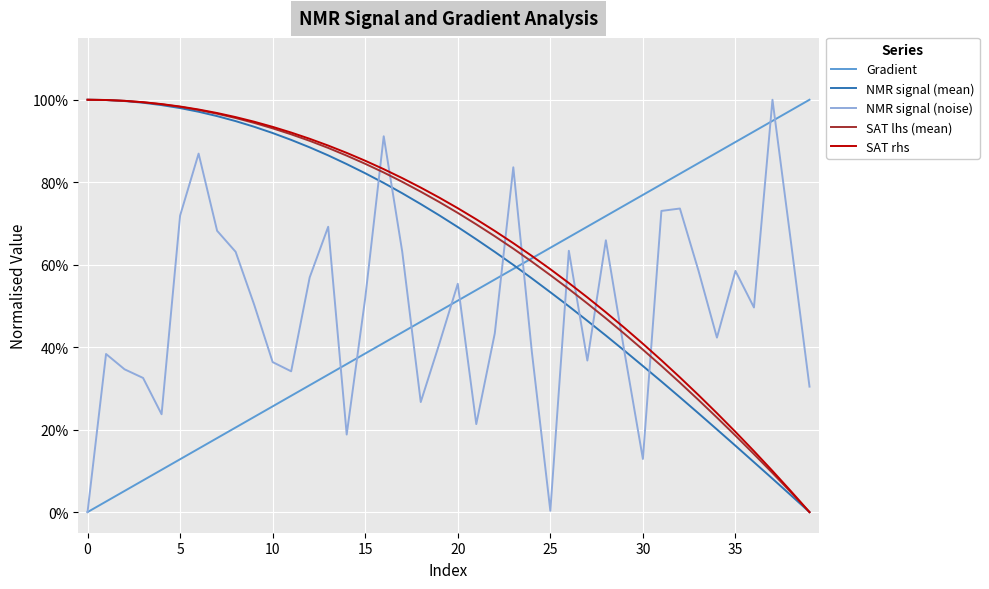

How many times do NMR signal (noise) and NMR signal (mean) cross each other?

9